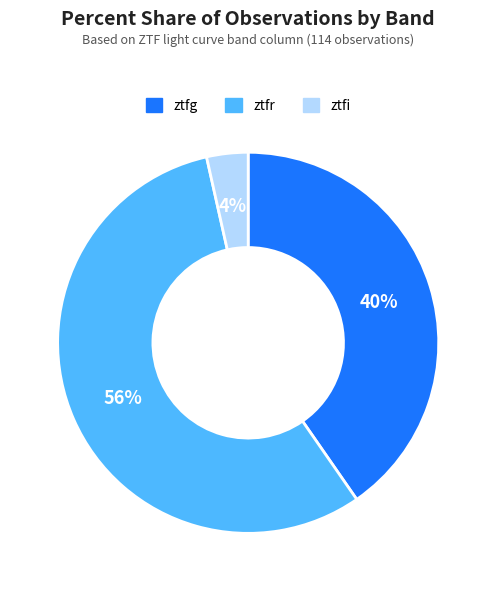

To the nearest percent, what is the average slice percentage?

33%